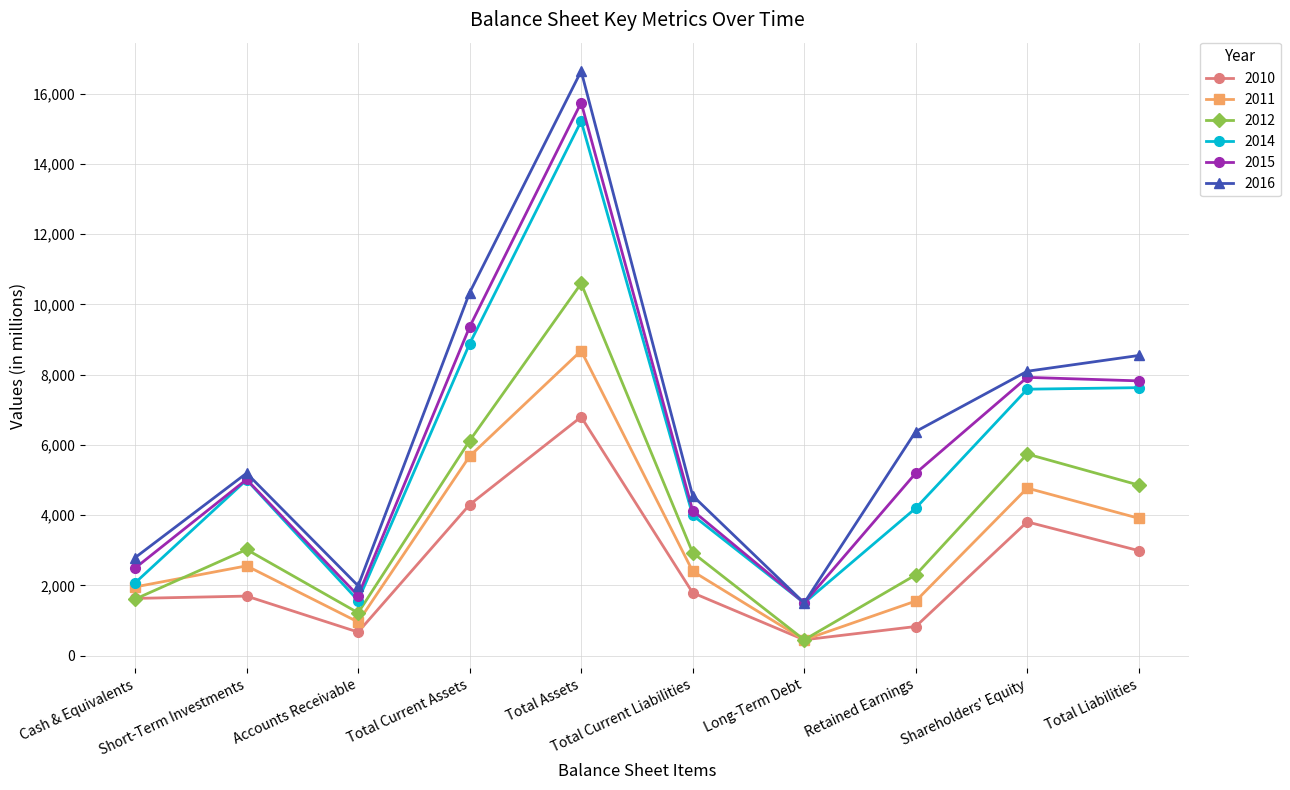

Which series has the widest spread of values?

2016